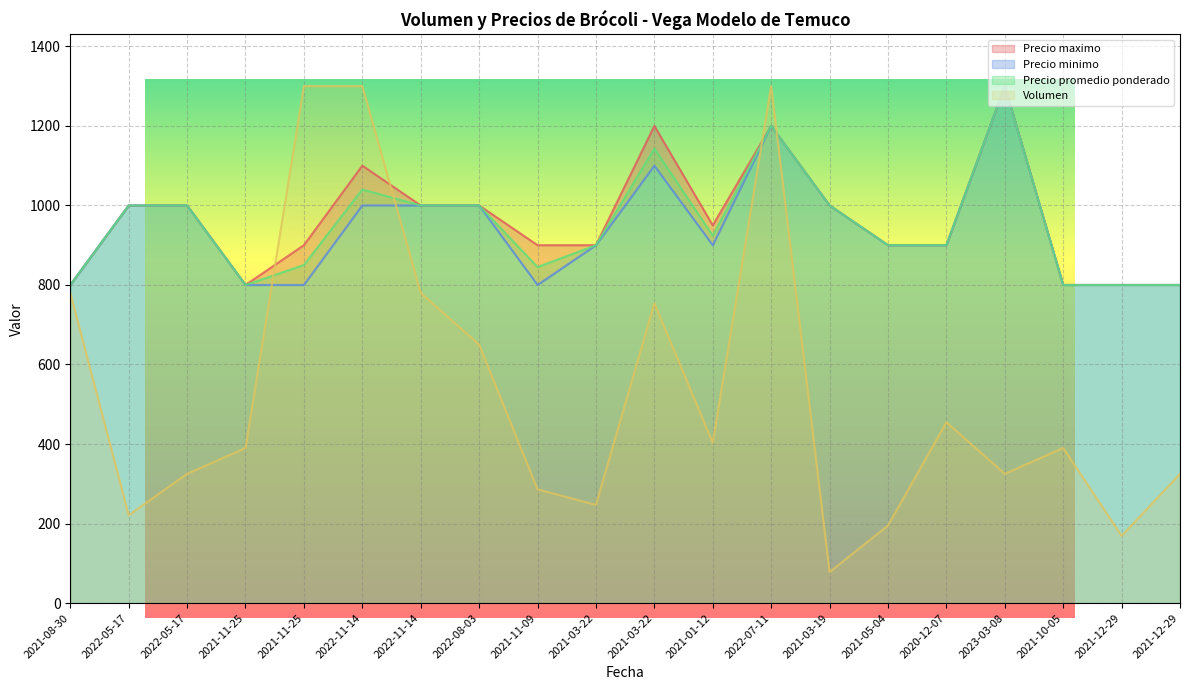

How many interior local valleys does the Precio minimo series have?

2